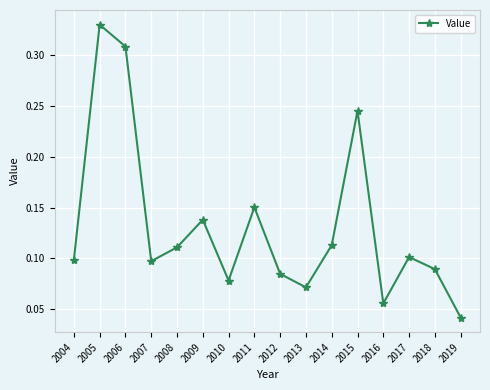

What is the sum of all values?

2.1